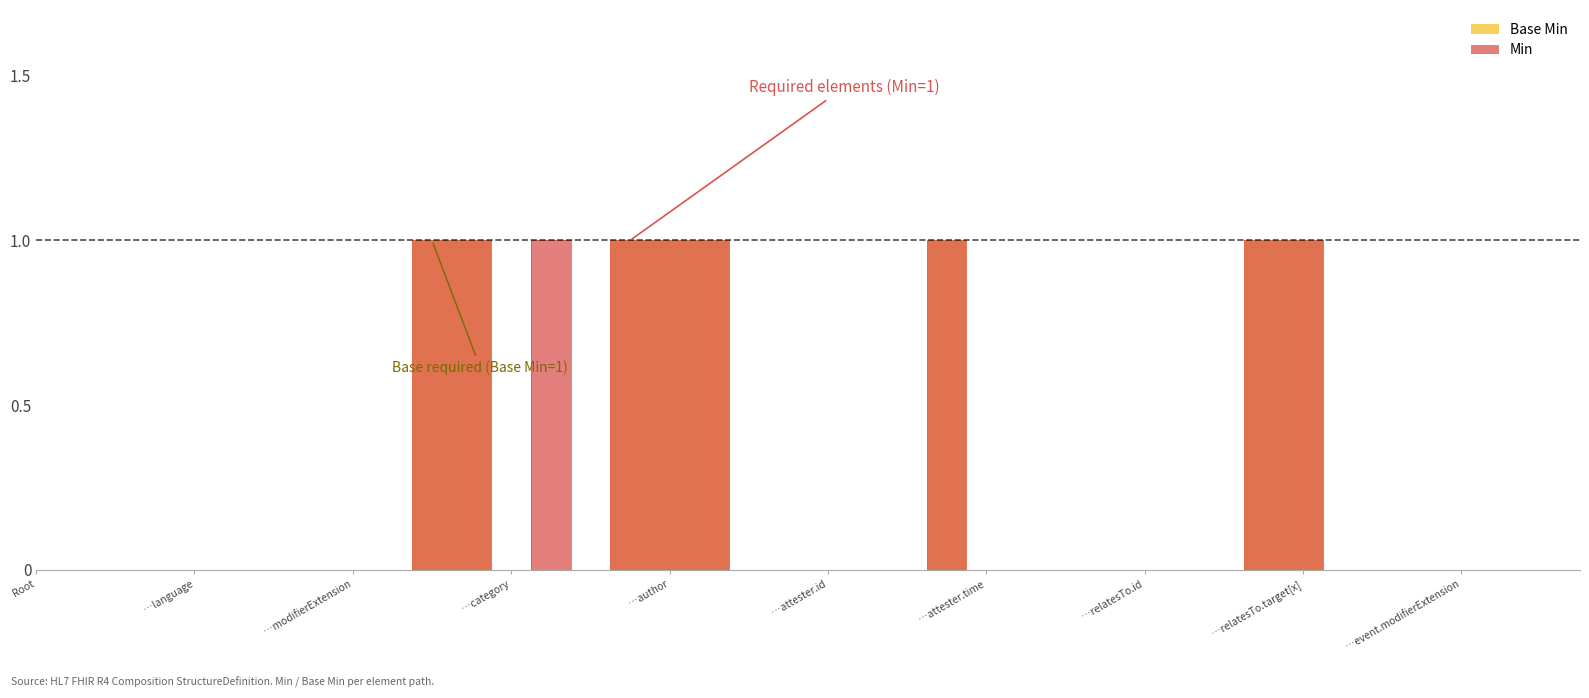

How many data points does each series have?

40